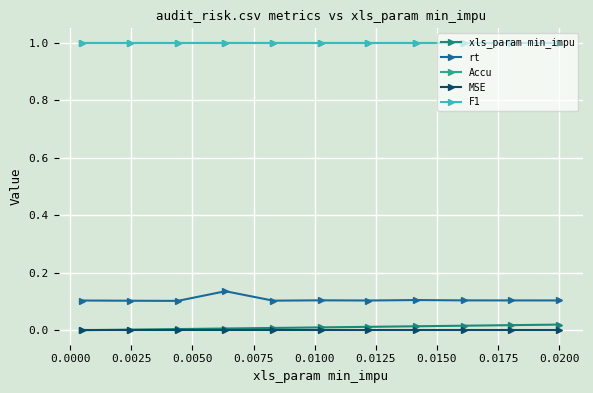

True or false: MSE and xls_param min_impu intersect in this chart.

False